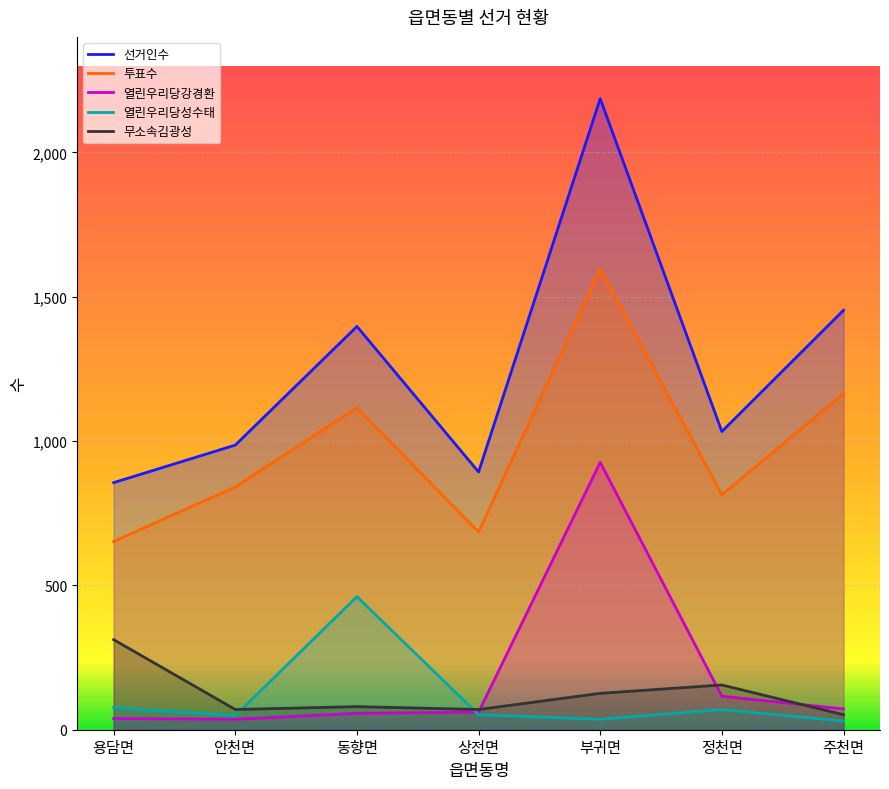

What is the label of the 2nd point from the left?

안천면